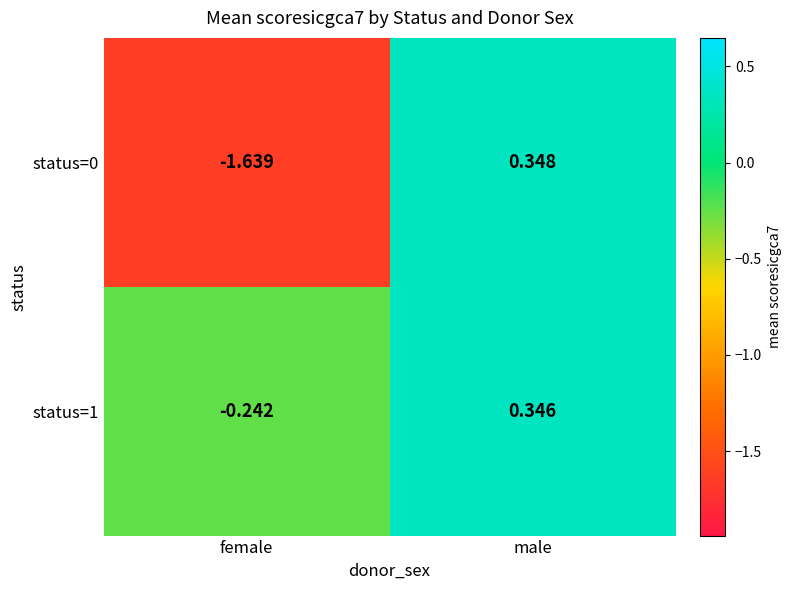

Rank the categories by status=1 value from lowest to highest.

female, male